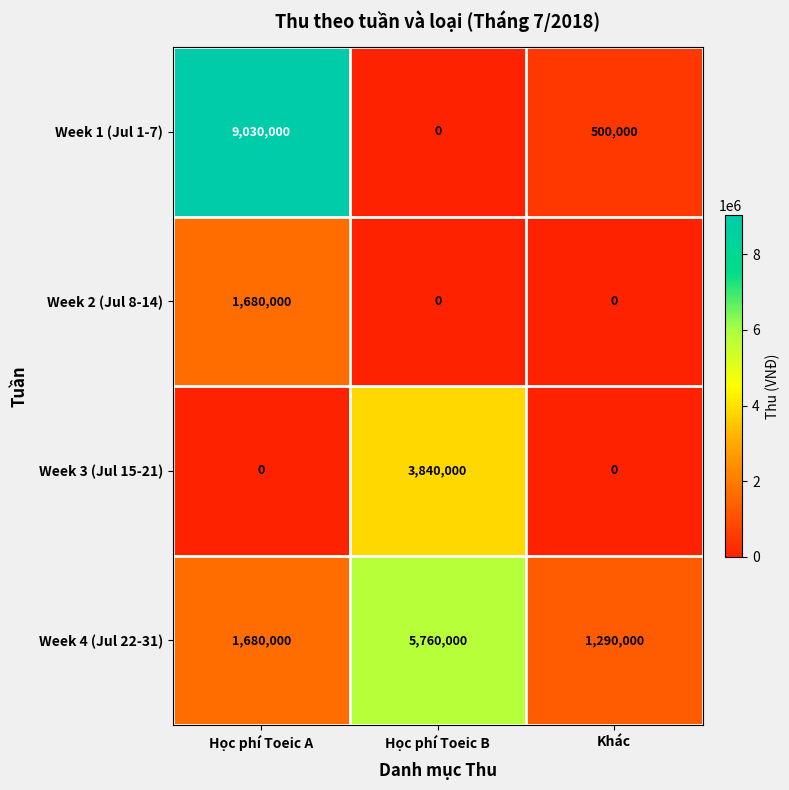

At how many categories does at least one series exceed 4791775?

2